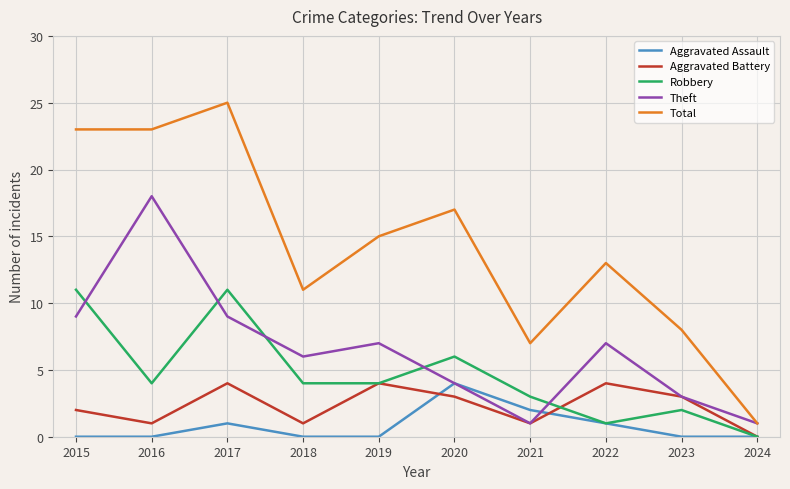

Which series has the largest range (max minus min)?

Total